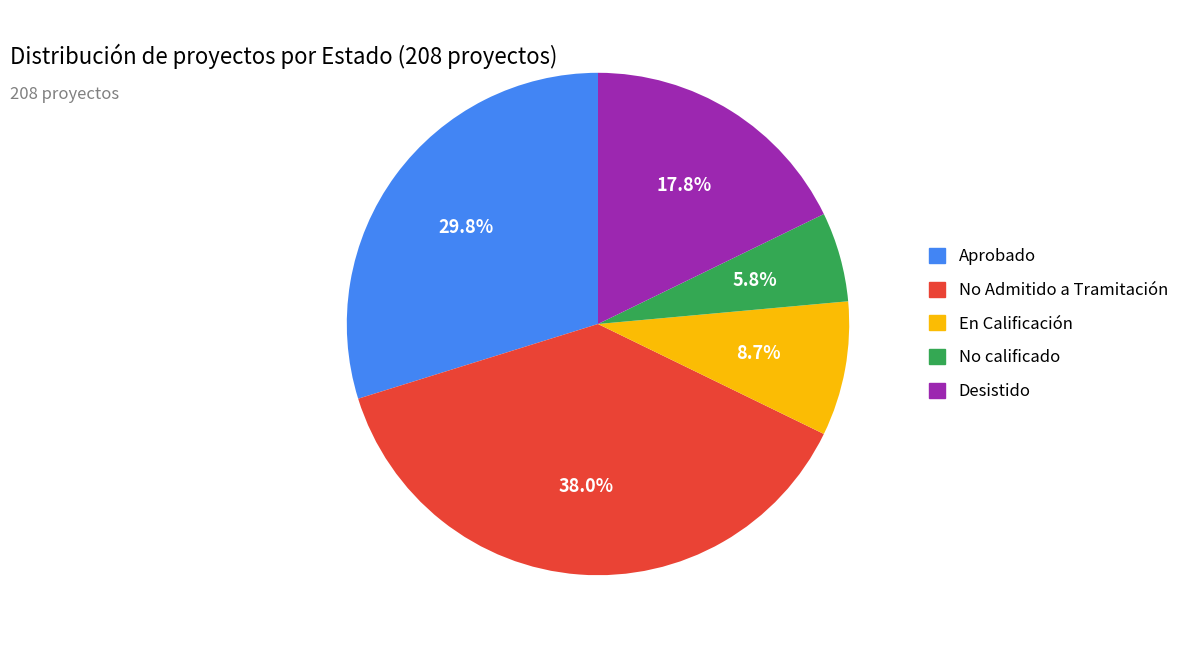

Count the number of slices in the pie.

5